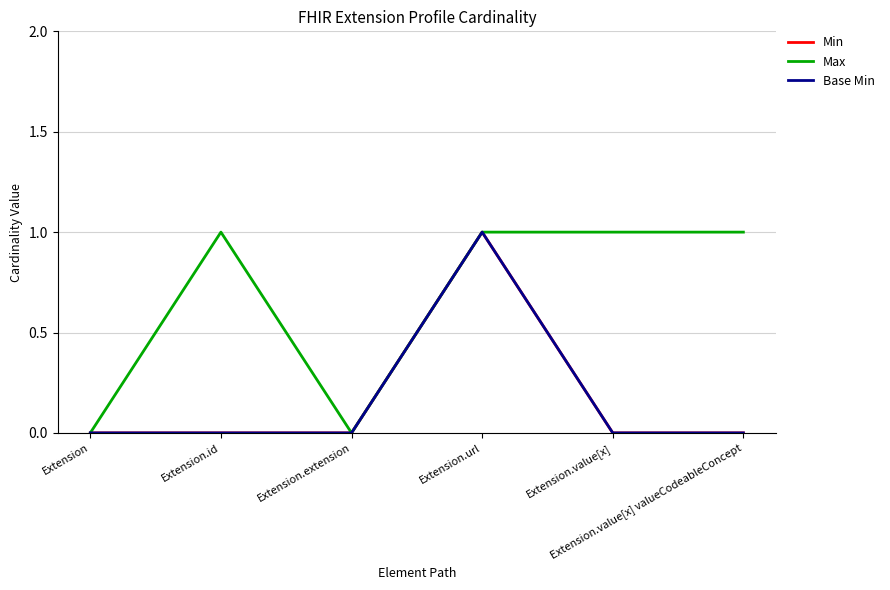

What is the greatest value displayed?

1